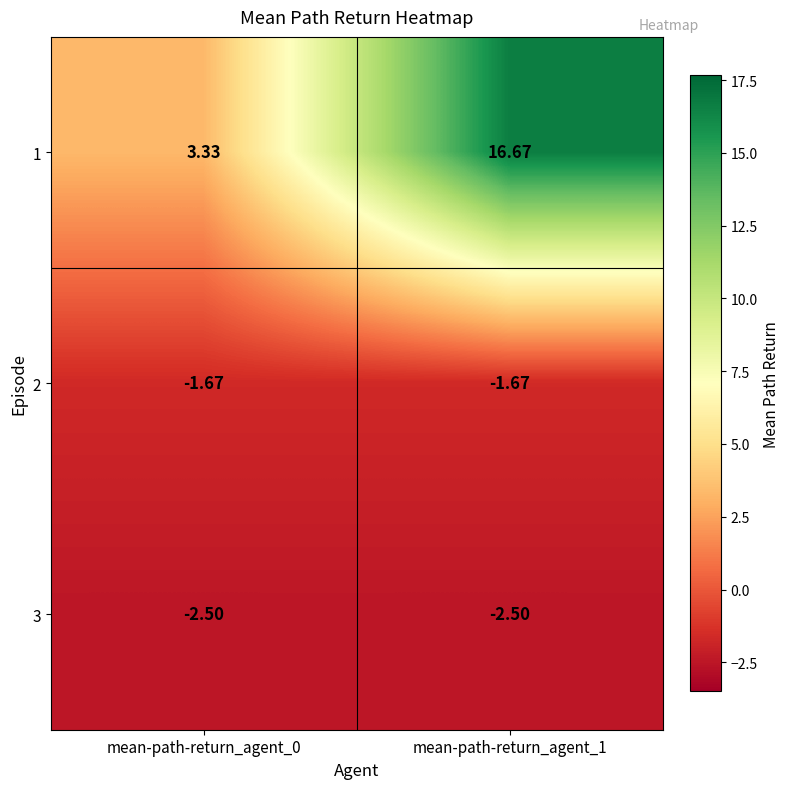

What is the total value across all series at mean-path-return_agent_0?

-0.8